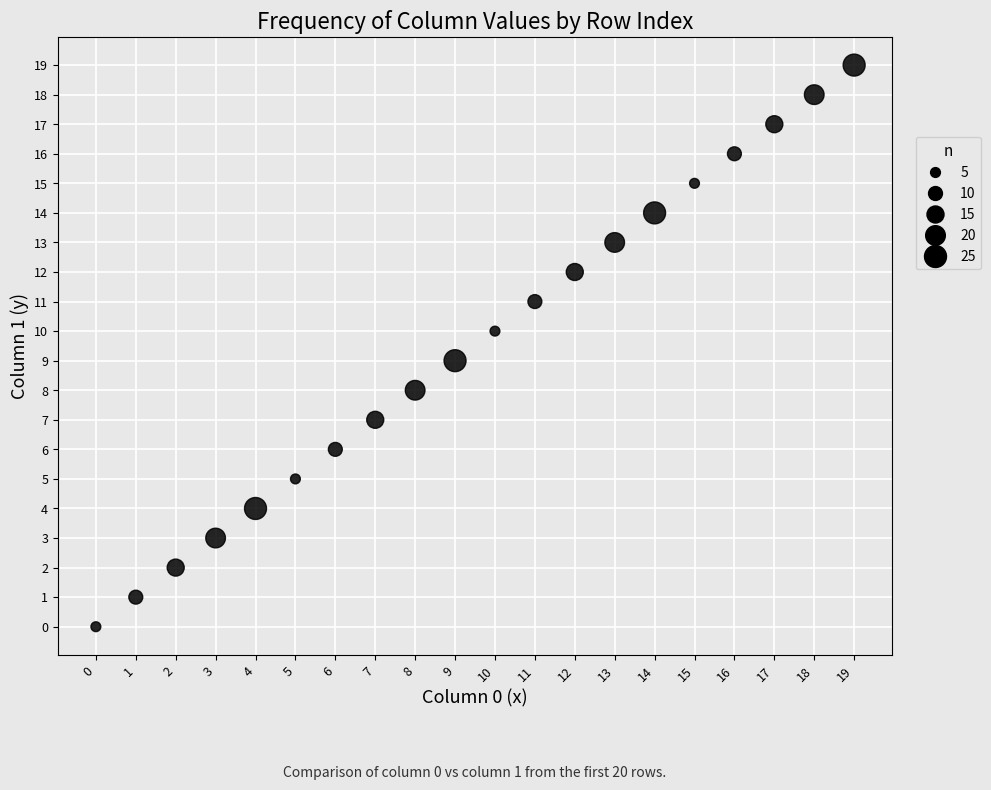

What is the range of Y values (max minus min)?

19